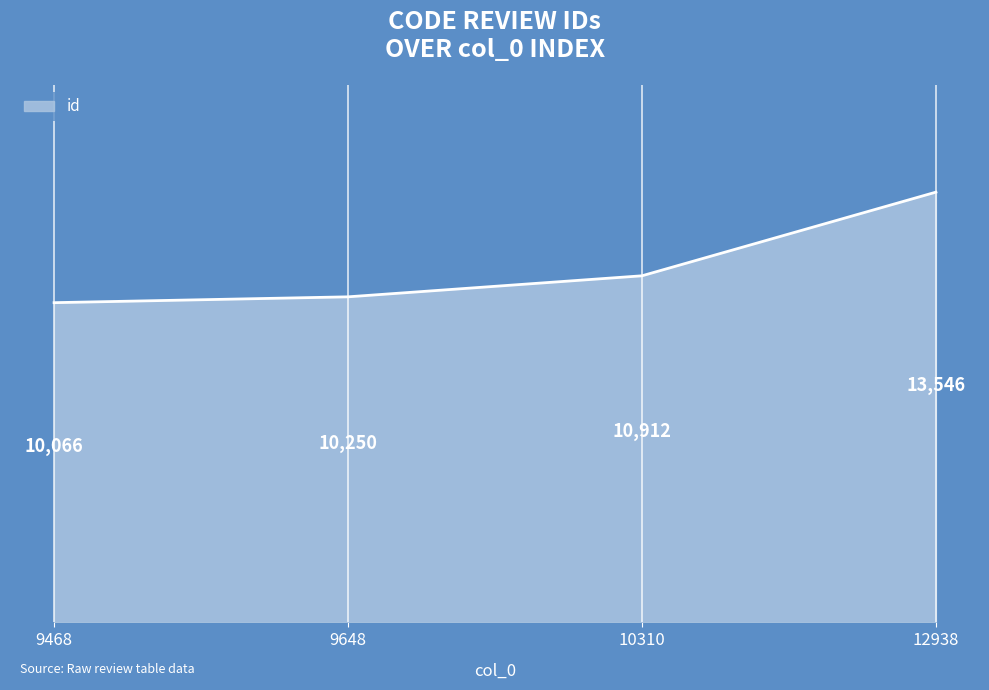

How many series are shown in this chart?

1